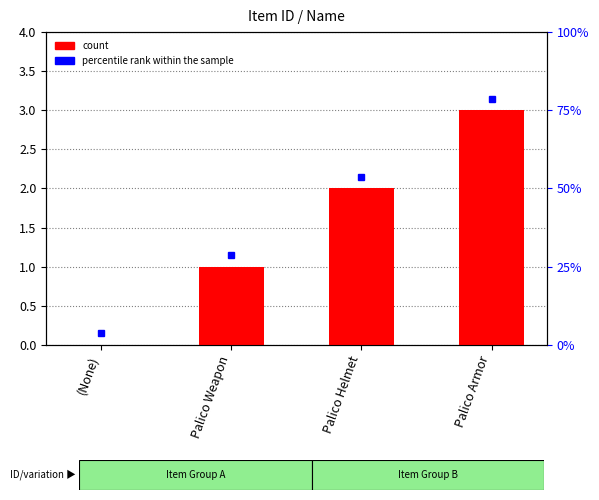

Rank the categories by value from highest to lowest.

Palico Armor, Palico Helmet, Palico Weapon, (None)